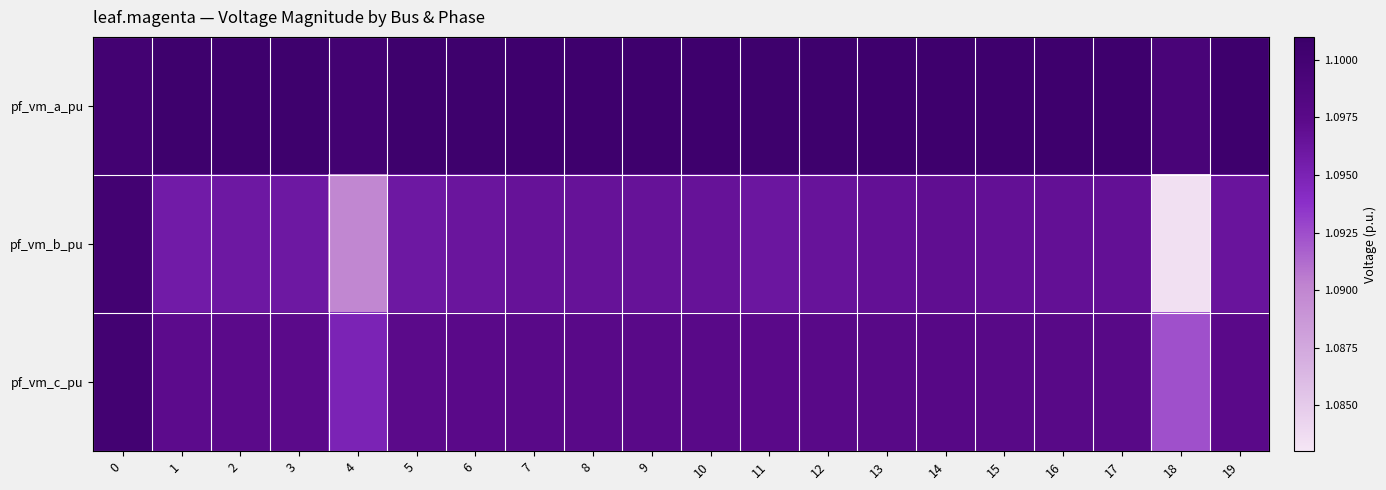

Reading left to right, extract all data points from this chart.

pf_vm_a_pu: 0=1.1	1=1.1	2=1.1	3=1.1	4=1.1	5=1.1	6=1.1	7=1.1	8=1.1	9=1.1	10=1.1	11=1.1	12=1.1	13=1.1	14=1.1	15=1.1	16=1.1	17=1.1	18=1.1	19=1.1
pf_vm_b_pu: 0=1.1	1=1.1	2=1.1	3=1.1	4=1.1	5=1.1	6=1.1	7=1.1	8=1.1	9=1.1	10=1.1	11=1.1	12=1.1	13=1.1	14=1.1	15=1.1	16=1.1	17=1.1	18=1.1	19=1.1
pf_vm_c_pu: 0=1.1	1=1.1	2=1.1	3=1.1	4=1.1	5=1.1	6=1.1	7=1.1	8=1.1	9=1.1	10=1.1	11=1.1	12=1.1	13=1.1	14=1.1	15=1.1	16=1.1	17=1.1	18=1.1	19=1.1